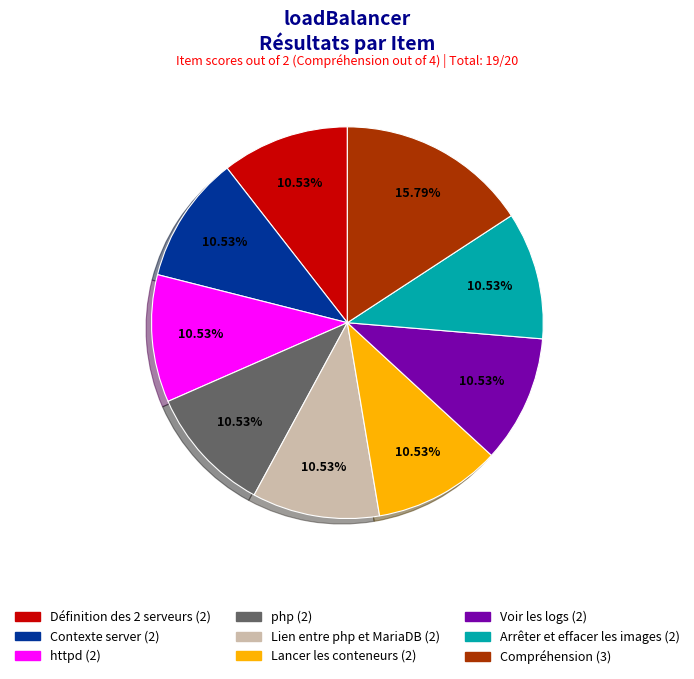

What percentage is the Voir les logs slice, to the nearest percent?

11%